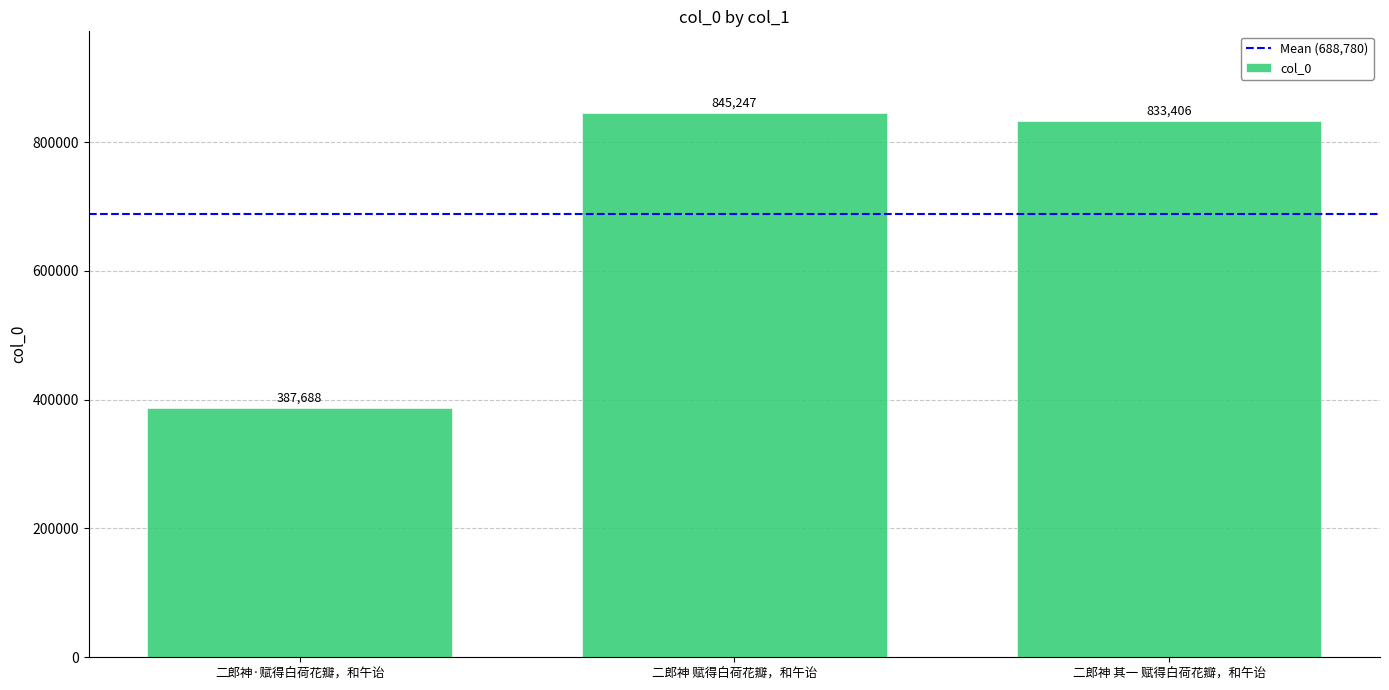

Approximately how many times larger is the value at 二郎神·赋得白荷花瓣，和午诒 compared to 二郎神 赋得白荷花瓣，和午诒?

0.5